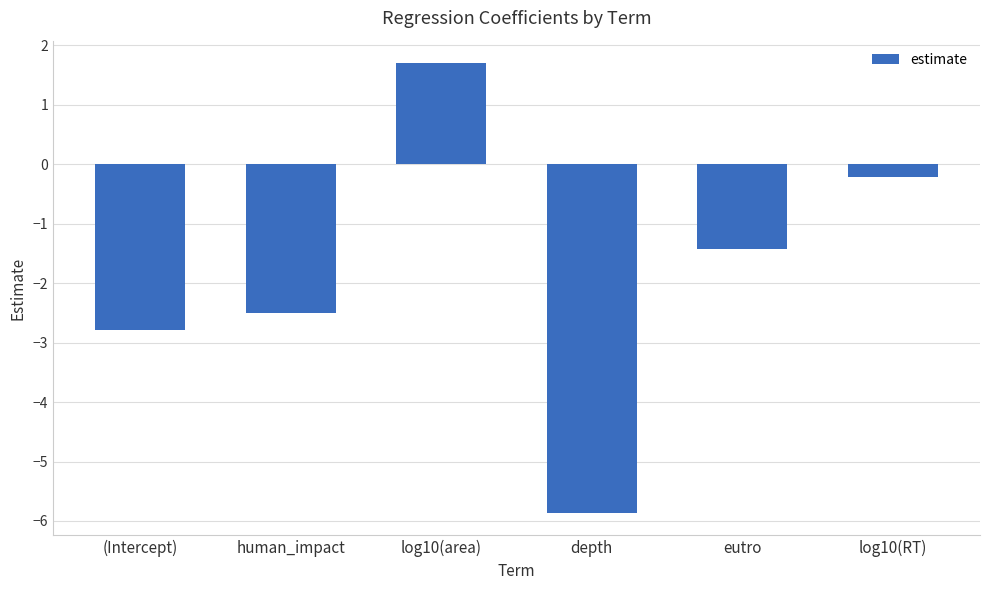

What is the difference between the values at log10(RT) and (Intercept)?

2.6